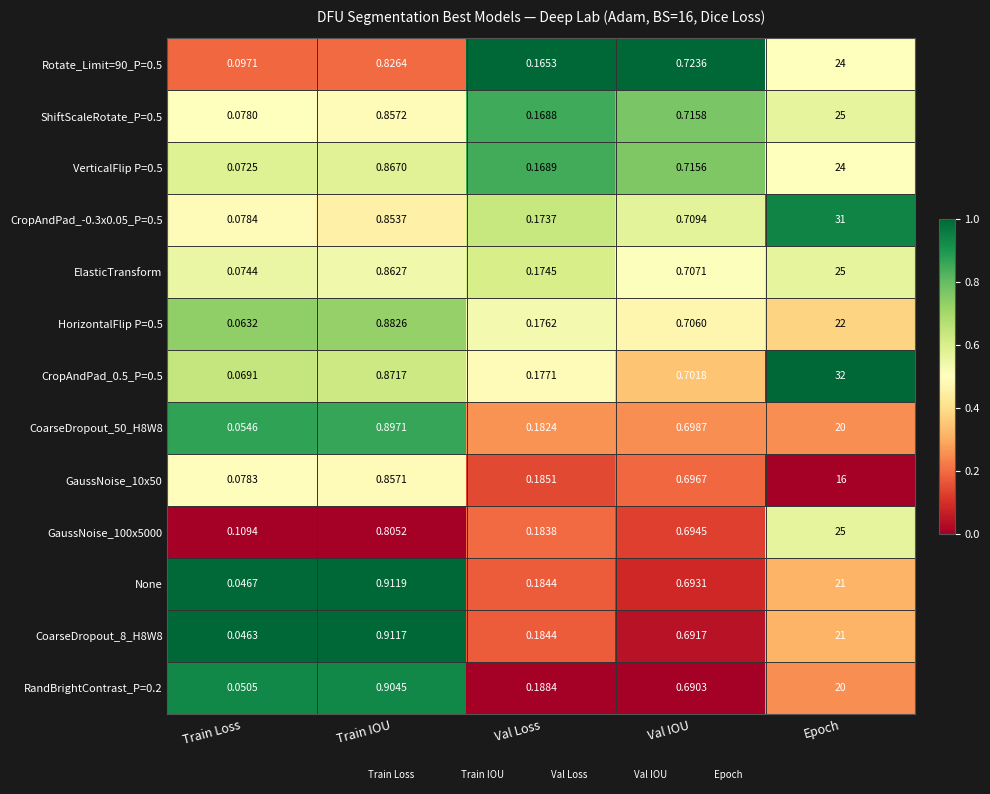

Which series changed the most between Train IOU and Val Loss?

None